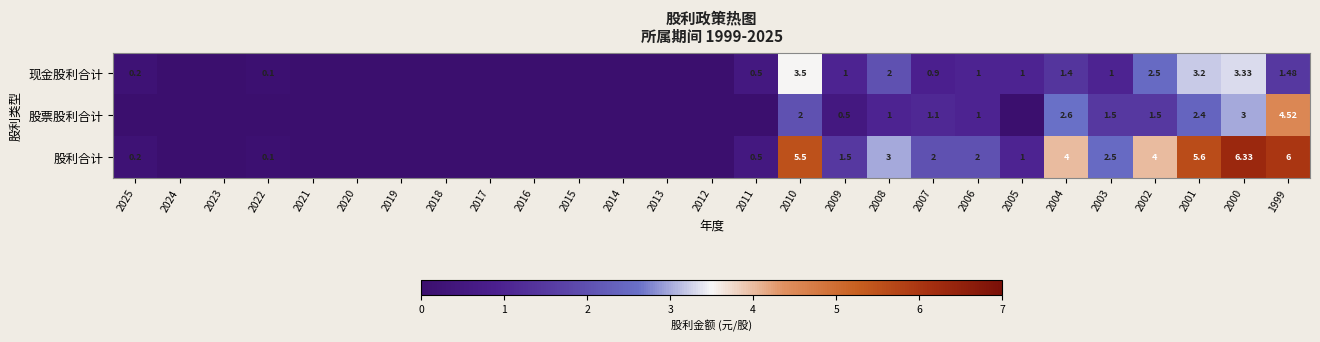

What is the difference between the 股利合计 values at 2002 and 2011?

3.5